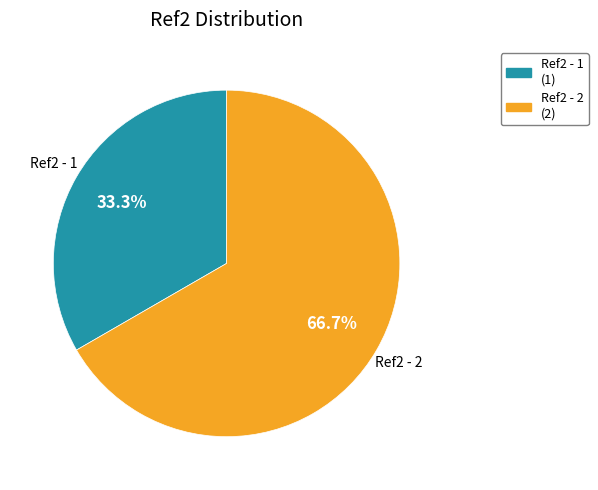

How much of the chart is everything except Ref2 - 2?

33.3%